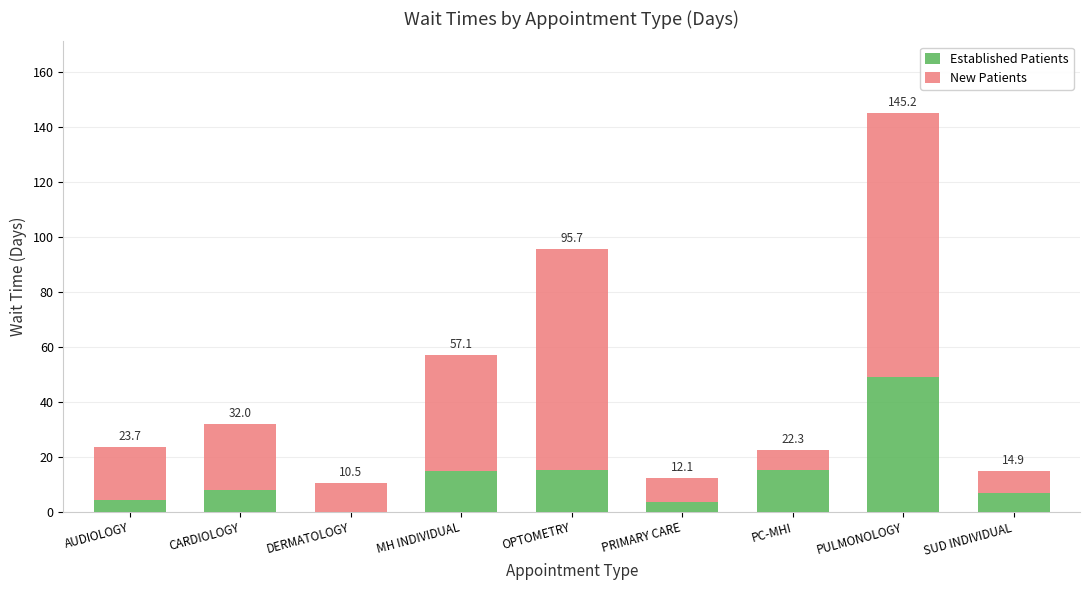

Are the bars horizontal?

No